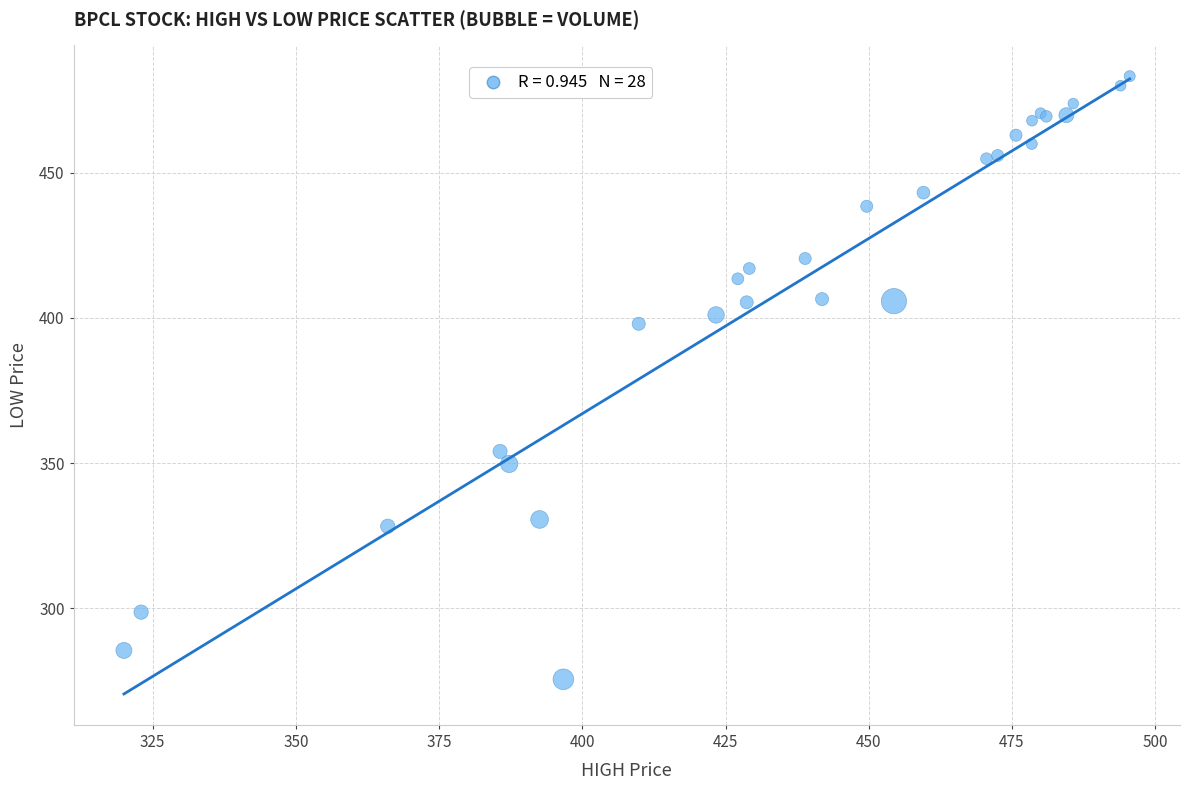

What Y value in the scatter plot is closest to 379?

398.0